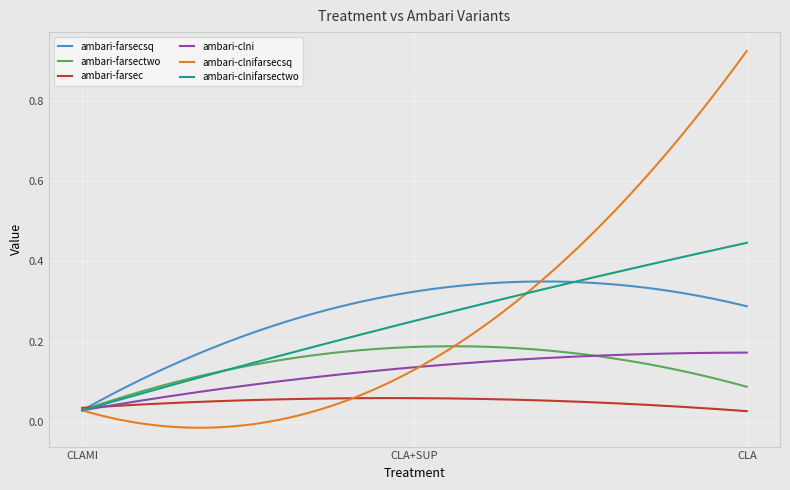

Count the ambari-farsec values in the range 0 to 1.

300